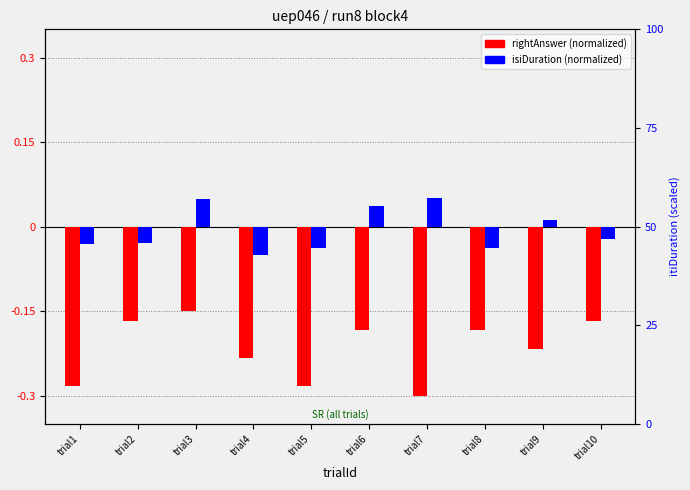

Count the number of categories in the chart.

10